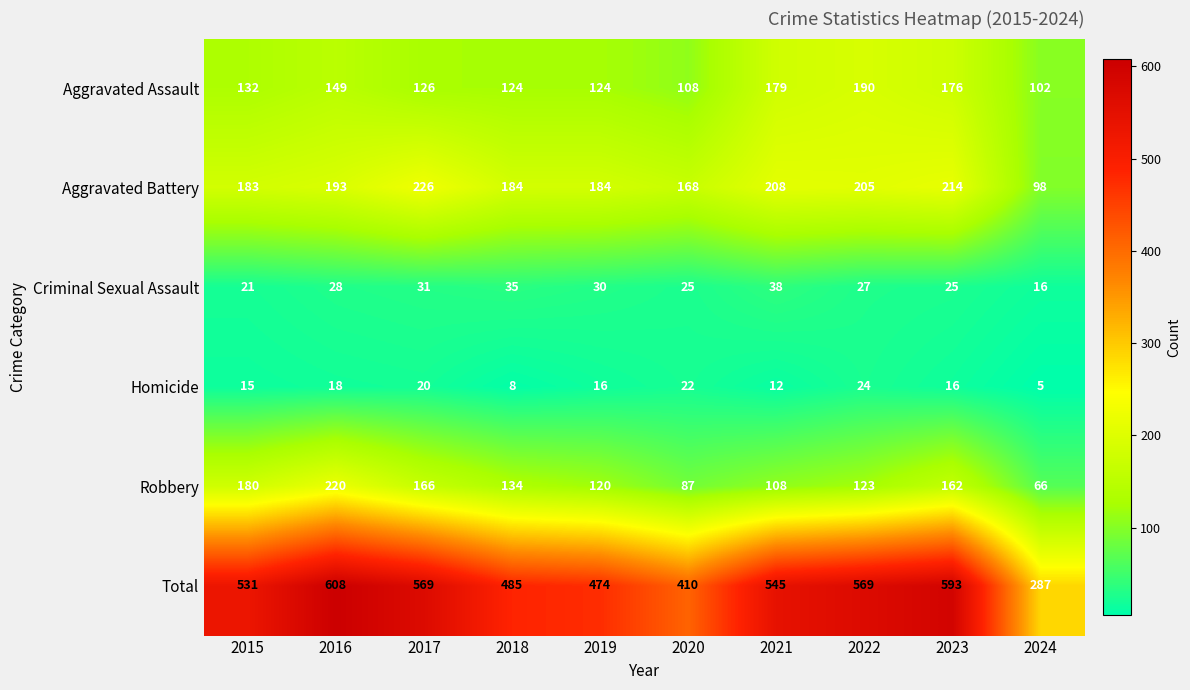

True or false: Homicide has a value of 16 at 2023.

True